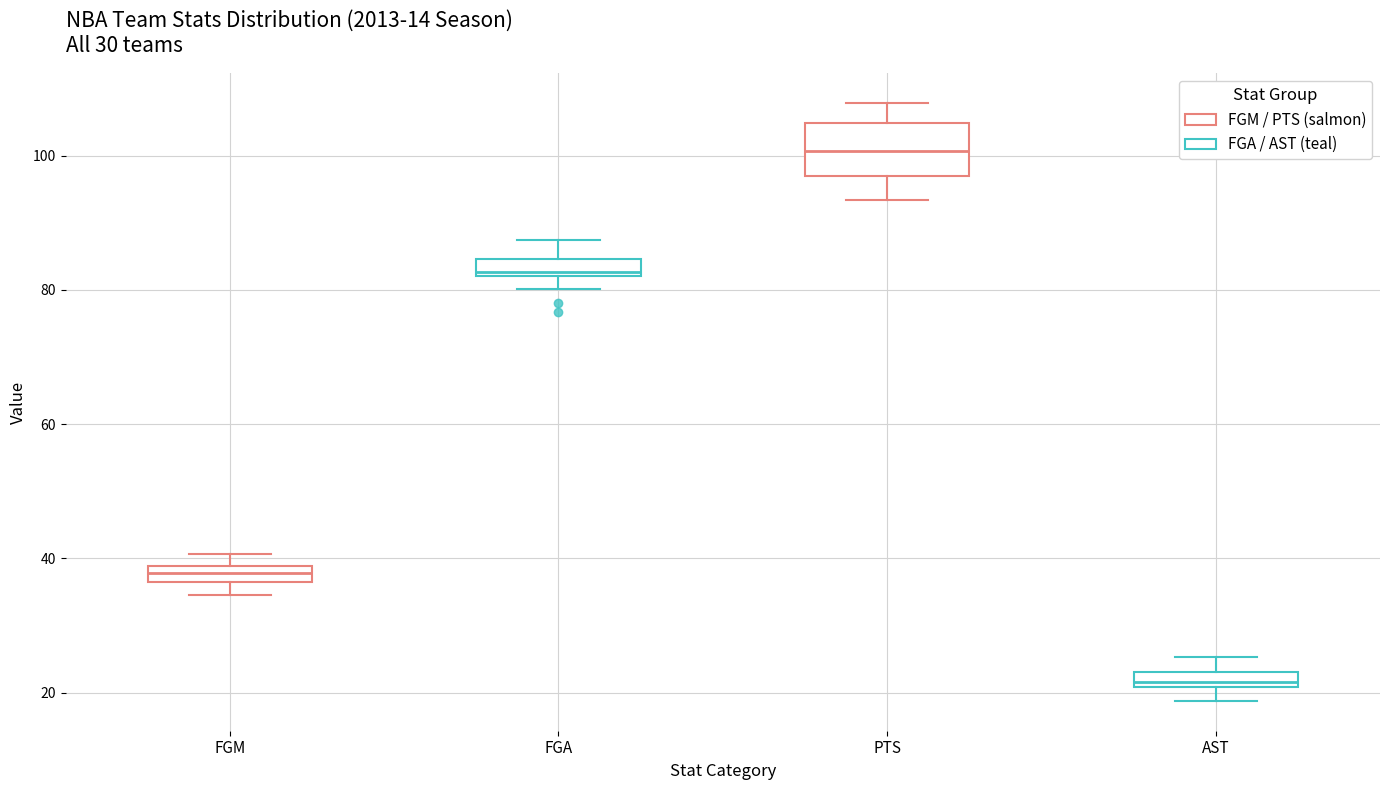

Where does the upper whisker of the box for FGA end on the y-axis? The values are not printed on the chart, so give them approximately, as read against the axis.

88